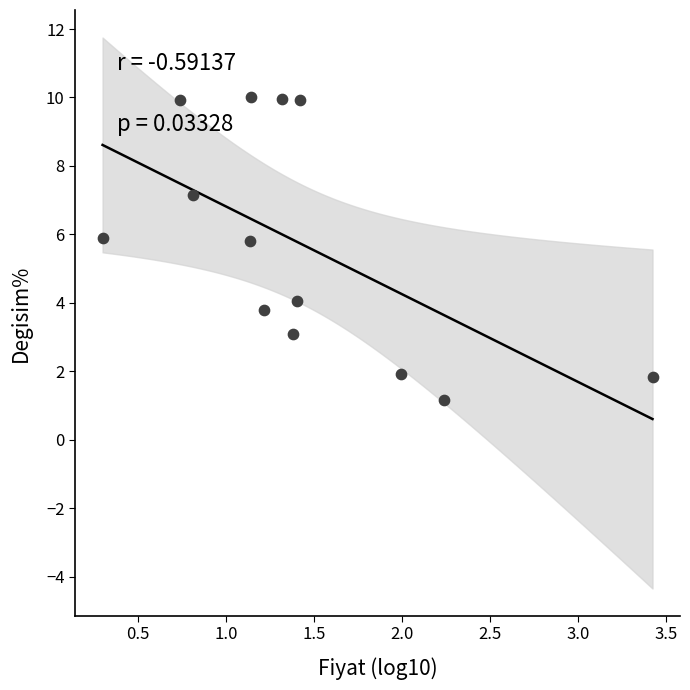

What is the range of Y values (max minus min)?

8.8